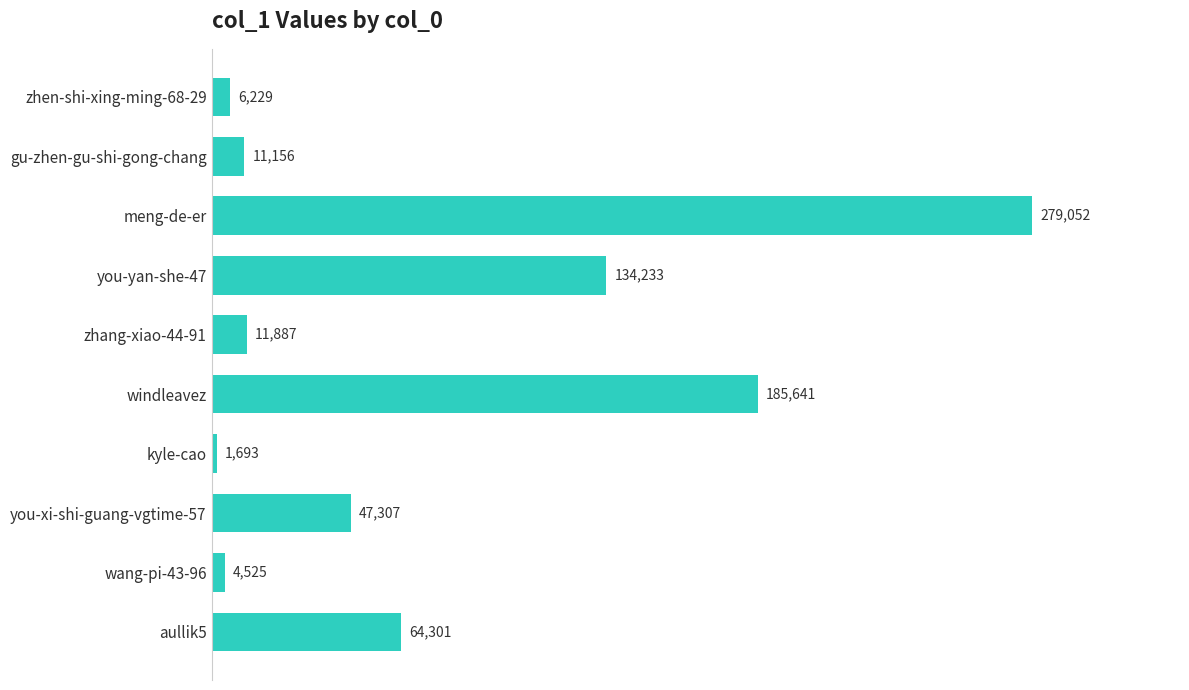

Rank the categories by value from highest to lowest.

meng-de-er, windleavez, you-yan-she-47, aullik5, you-xi-shi-guang-vgtime-57, zhang-xiao-44-91, gu-zhen-gu-shi-gong-chang, zhen-shi-xing-ming-68-29, wang-pi-43-96, kyle-cao